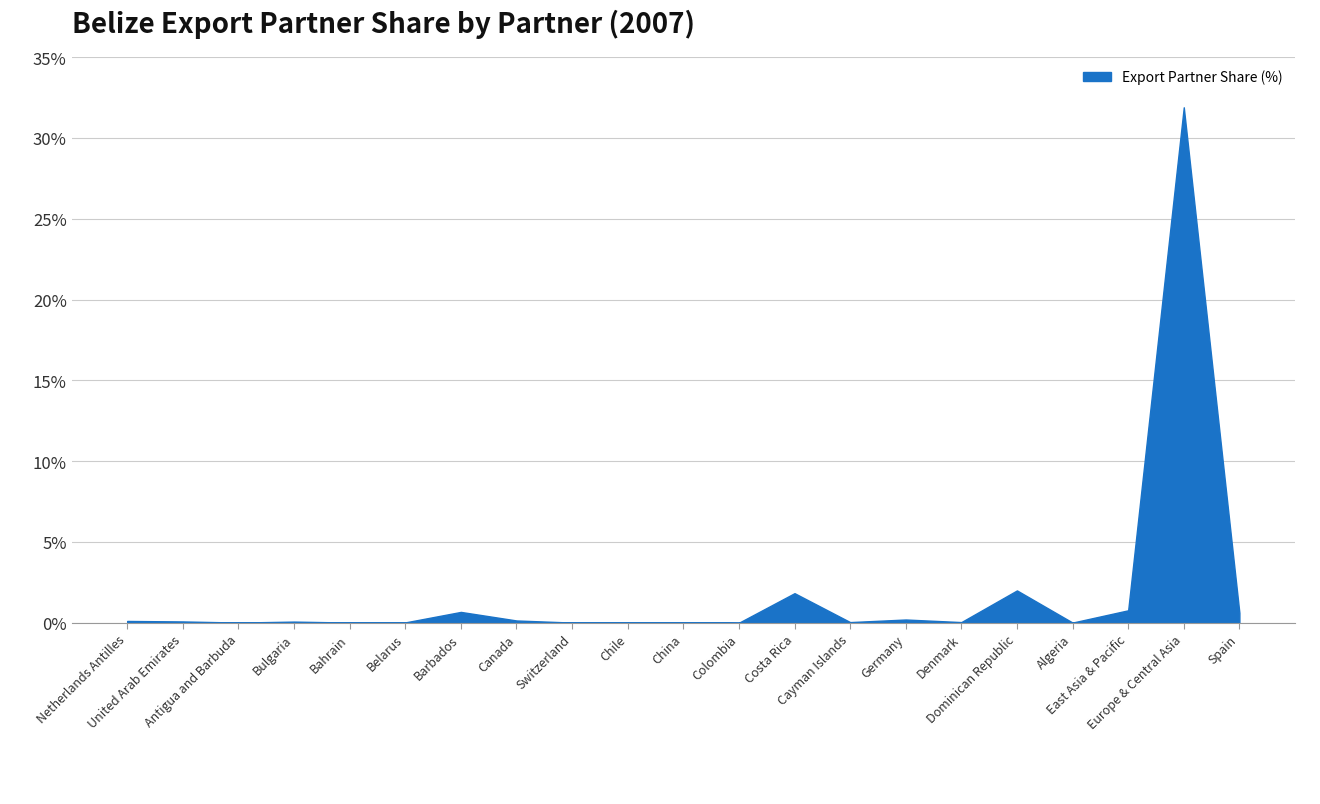

Does the chart have visible grid lines?

Yes